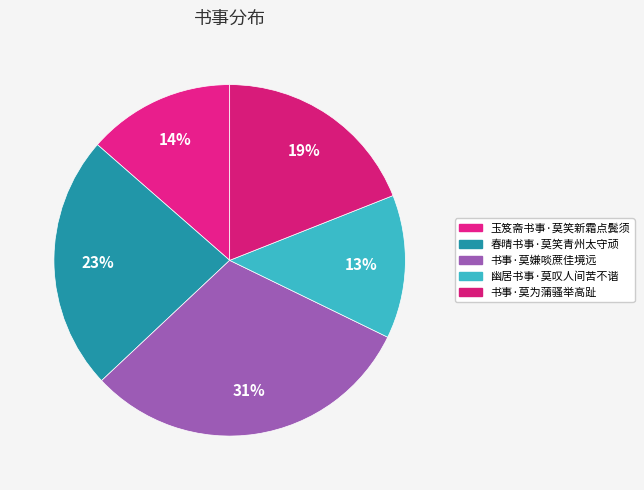

Rank the categories by value from highest to lowest.

书事·莫嫌啖蔗佳境远, 春晴书事·莫笑青州太守顽, 书事·莫为蒲骚举高趾, 玉笈斋书事·莫笑新霜点鬓须, 幽居书事·莫叹人间苦不谐